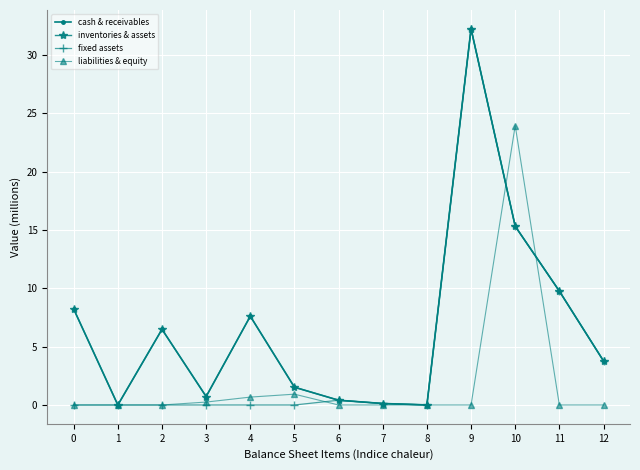

The cash & receivables series shows 1.5 at 5. True or false?

True